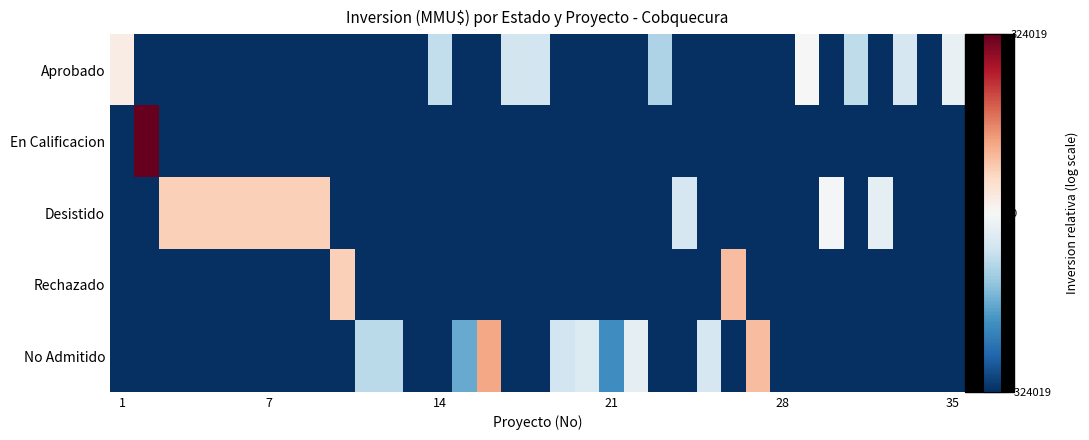

Which series has the largest range (max minus min)?

En Calificacion